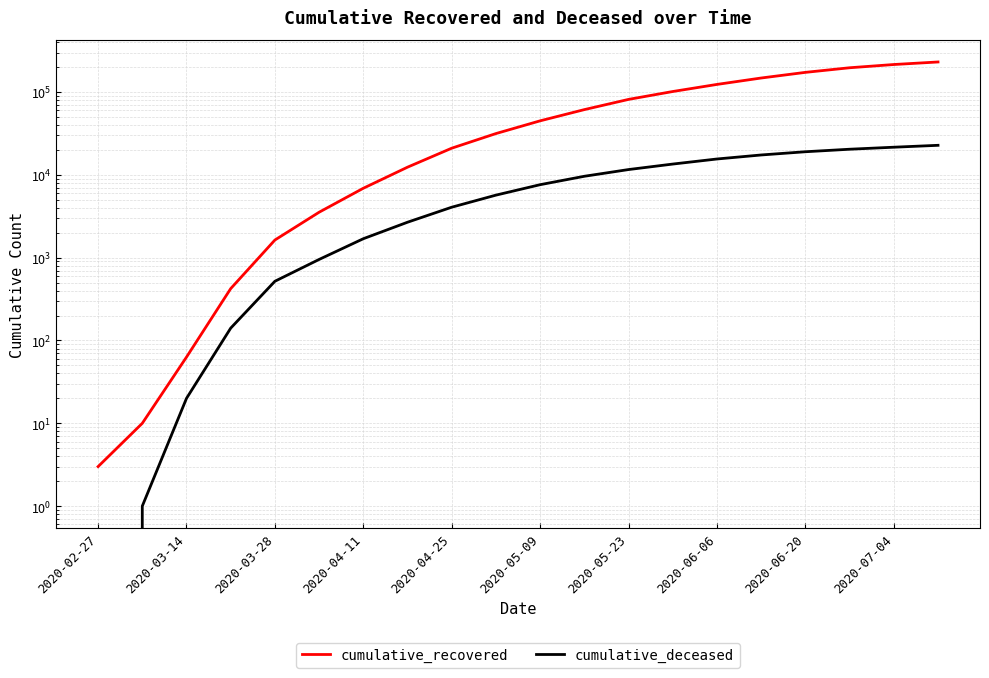

List the series in order of their overall mean, lowest first.

cumulative_deceased, cumulative_recovered